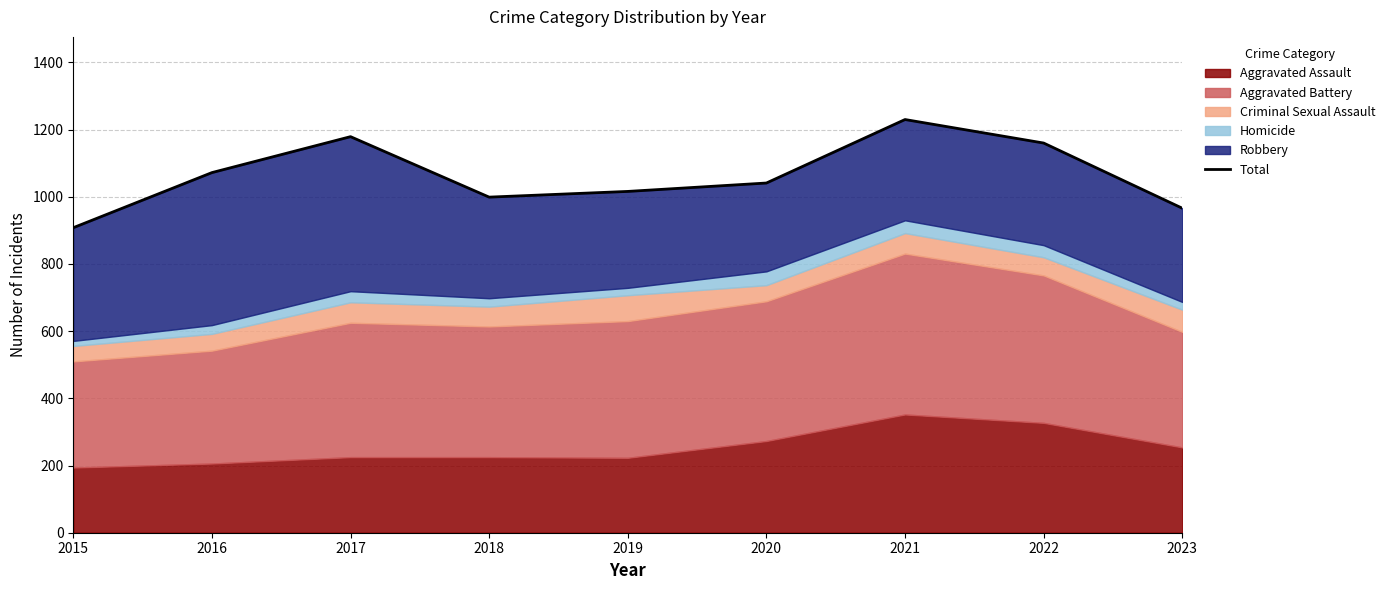

Where does the data first go above 1041?

2016